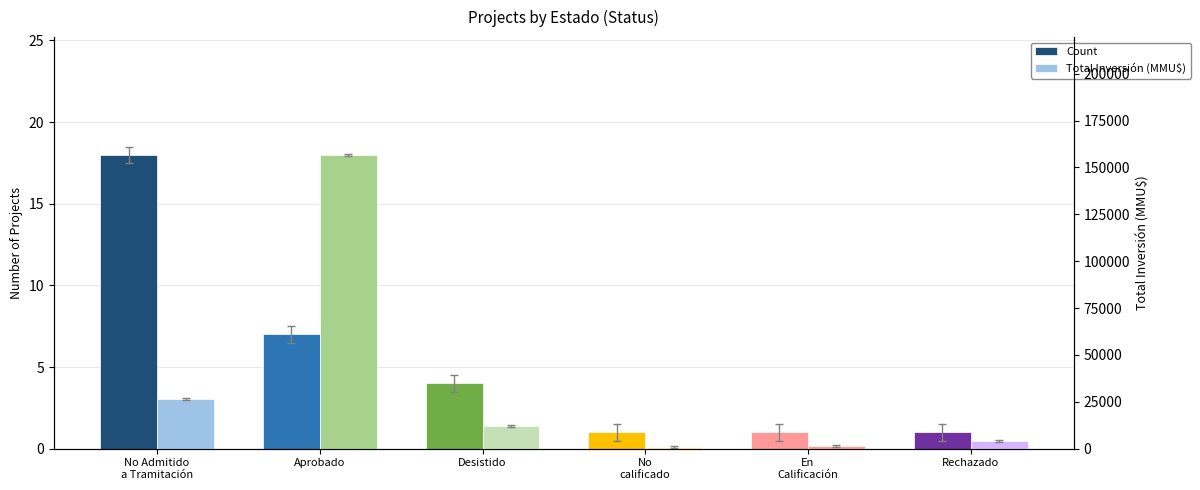

What is the total value across all series at No Admitido
a Tramitación?

26318